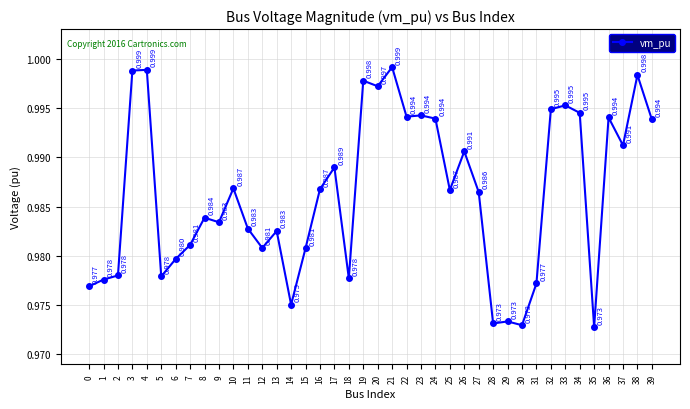

Is it true that the value at 17 is 1.0?

True